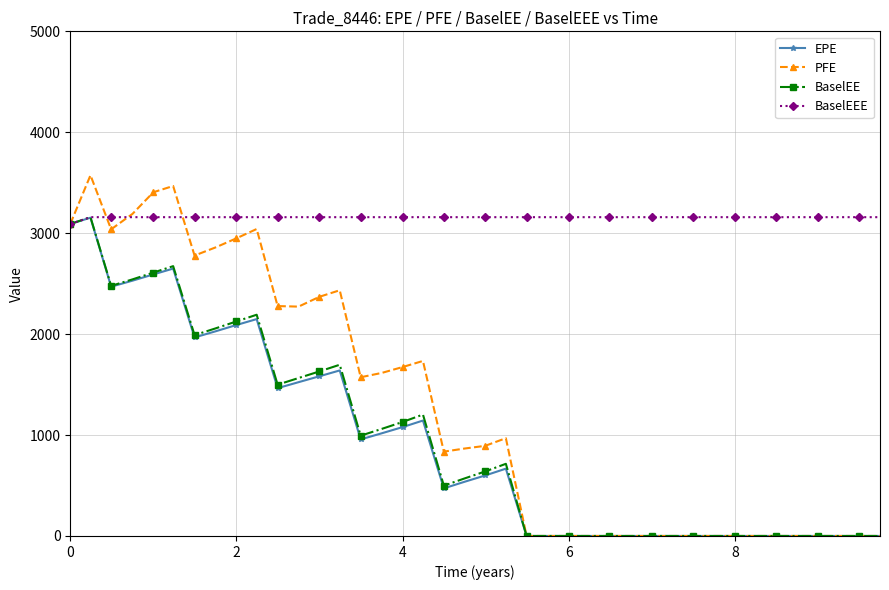

How many data points in PFE are less than 893?

20